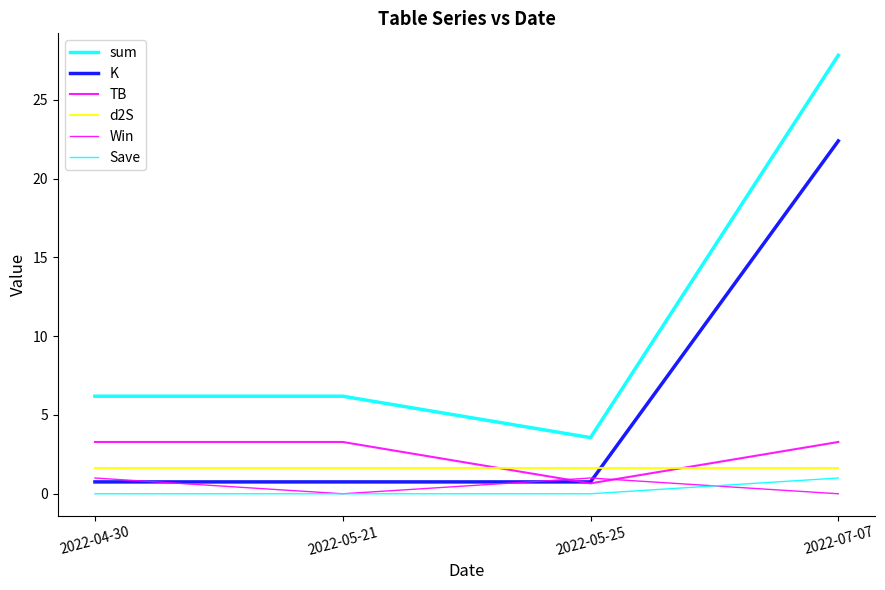

How many lines are shown in the chart?

6